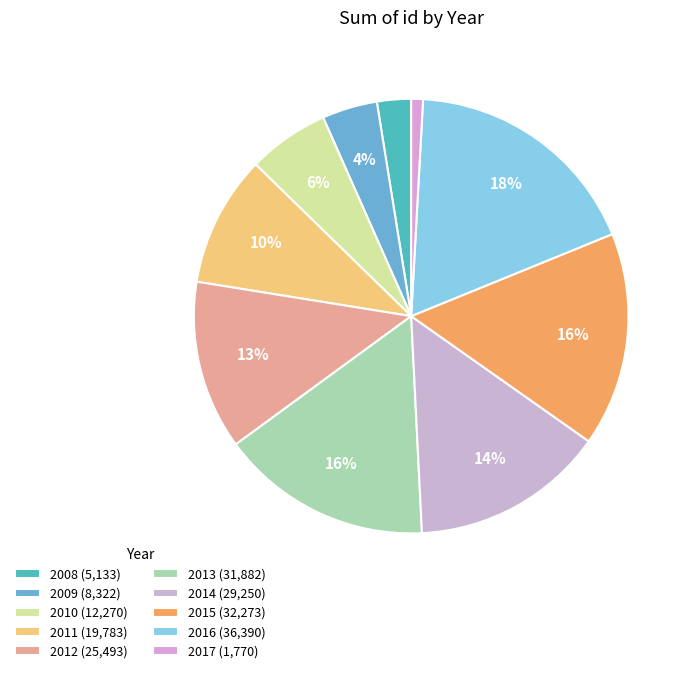

True or false: 2014 accounts for 14% of the total.

True